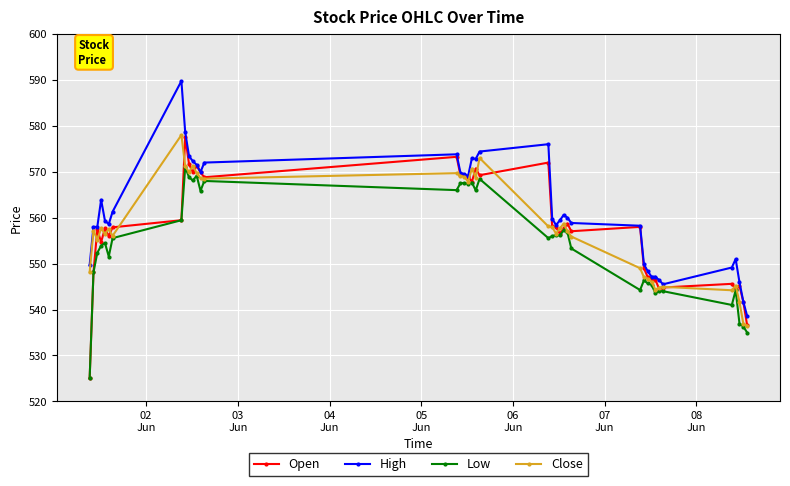

In Low, how many points are lower than both neighbors (excluding endpoints)?

11